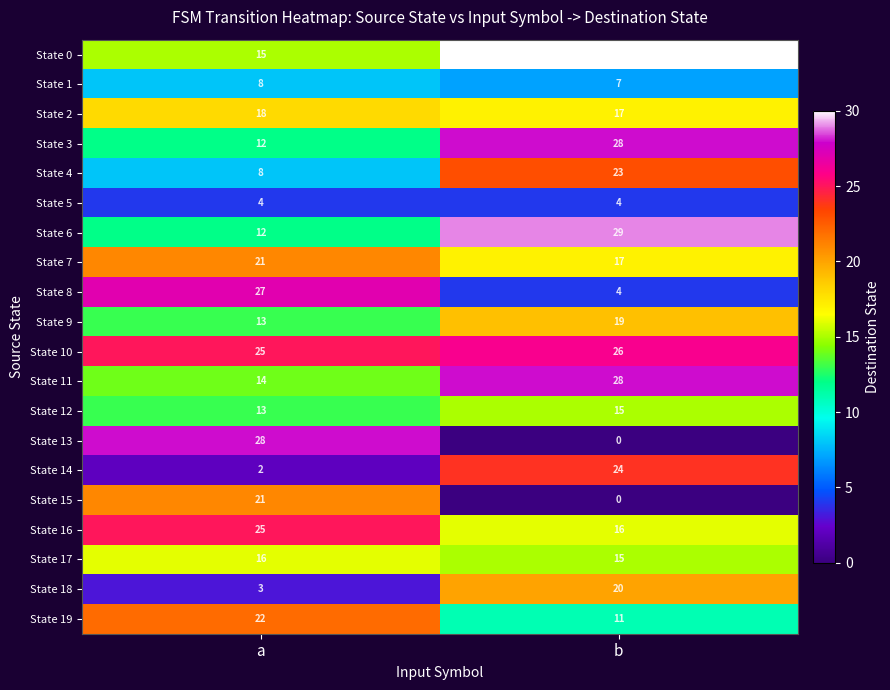

What is the difference between the State 3 values at b and a?

16